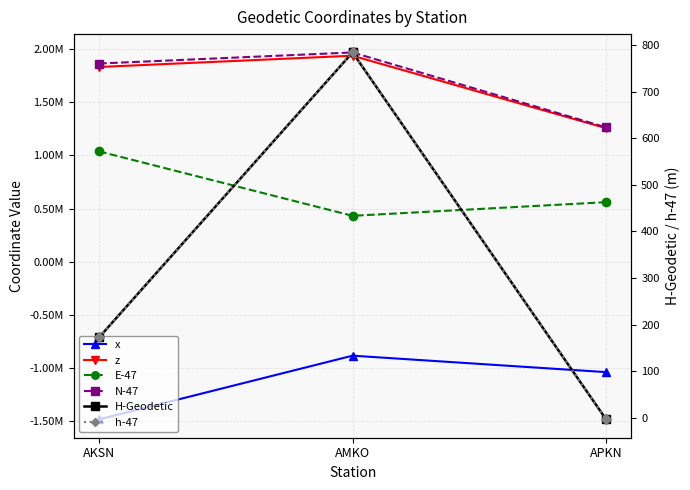

Rank the series at AMKO from lowest to highest value.

x, H-Geodetic, h-47, E-47, z, N-47